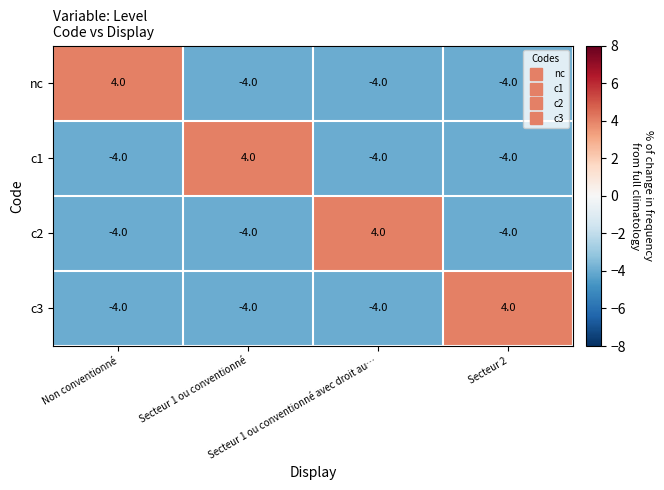

At how many categories does at least one series exceed 0?

4